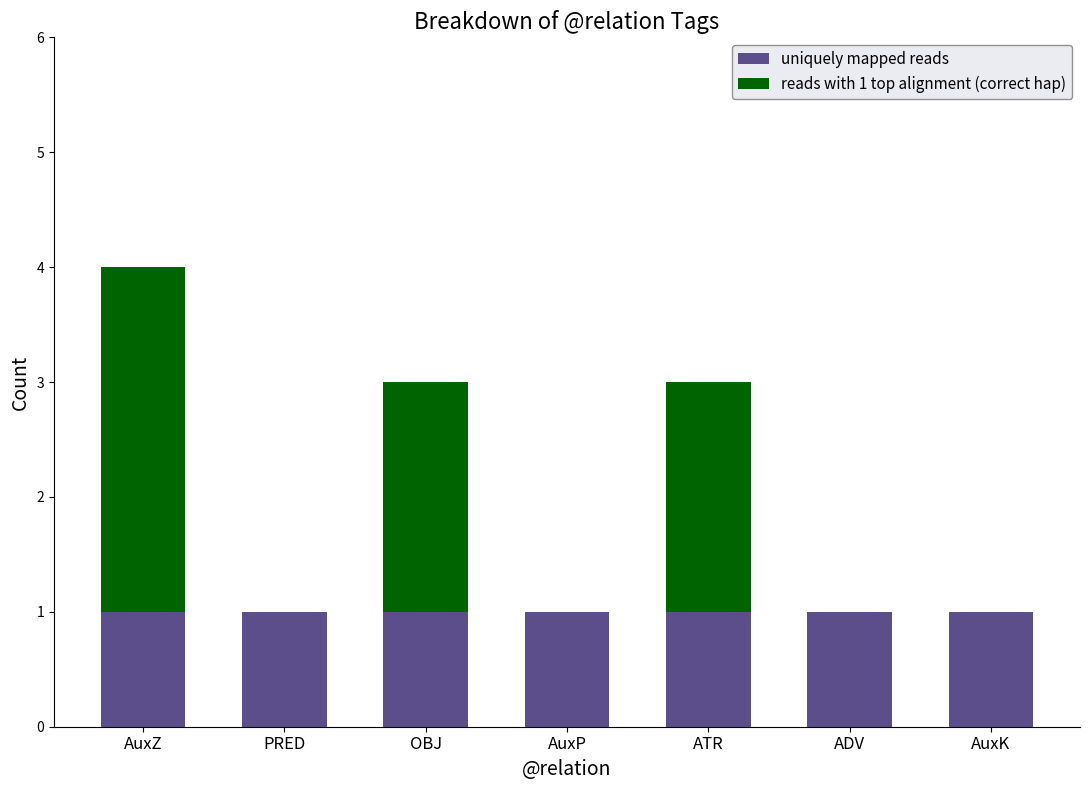

What is the sum of all uniquely mapped reads values?

7